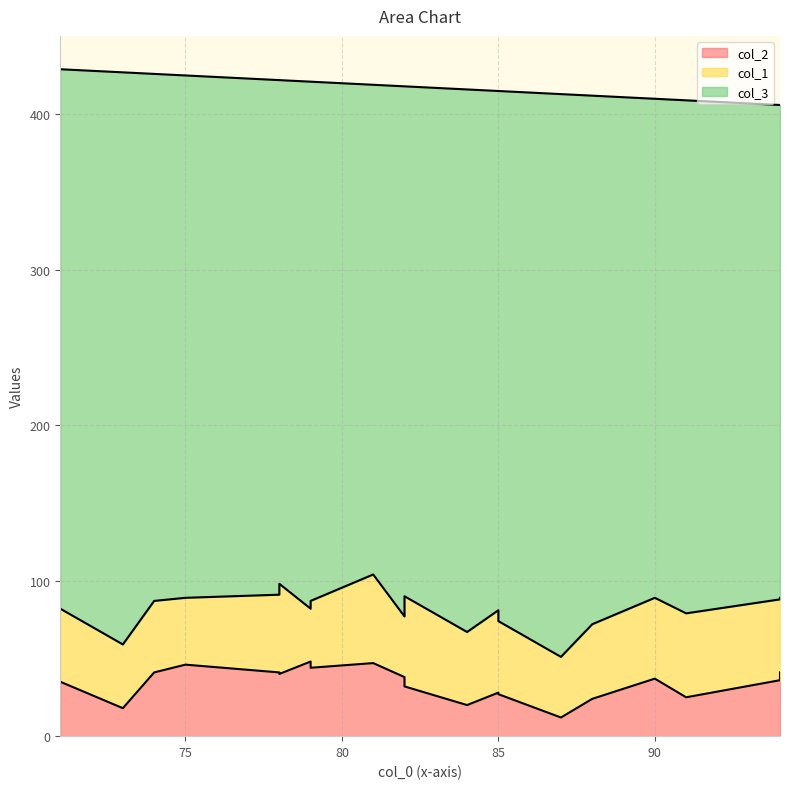

At which category does the chart reach its minimum across all series?

87